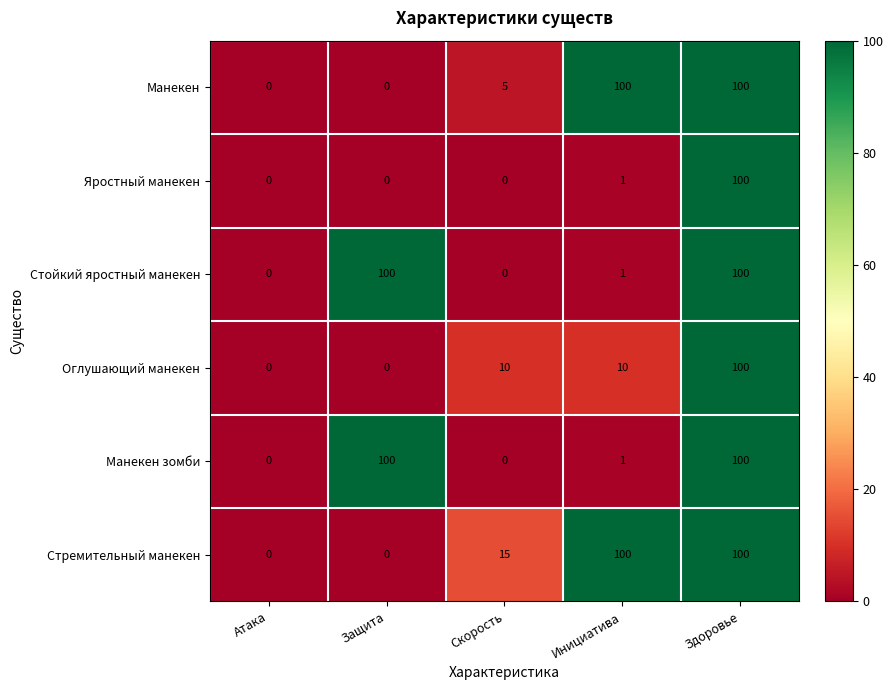

True or false: Стремительный манекен has a value of -62 at Атака.

False